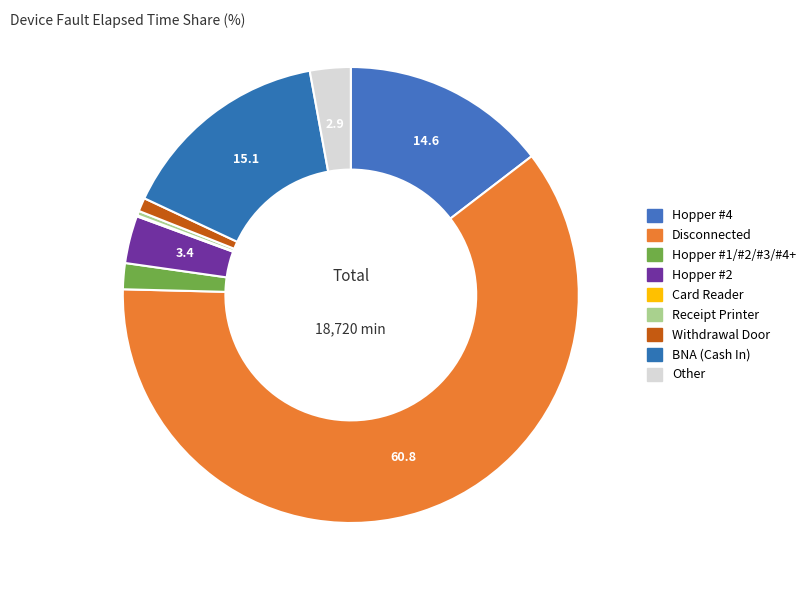

Which category accounts for the majority?

Disconnected